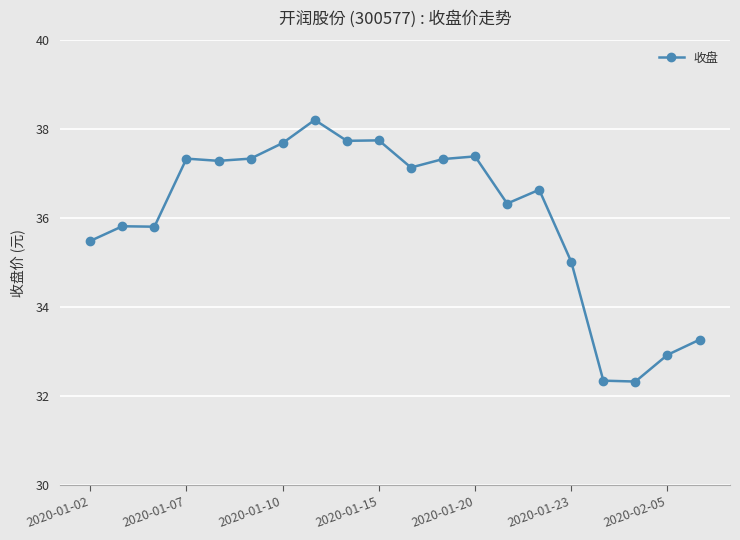

What is the difference between the maximum and second lowest values?

5.9